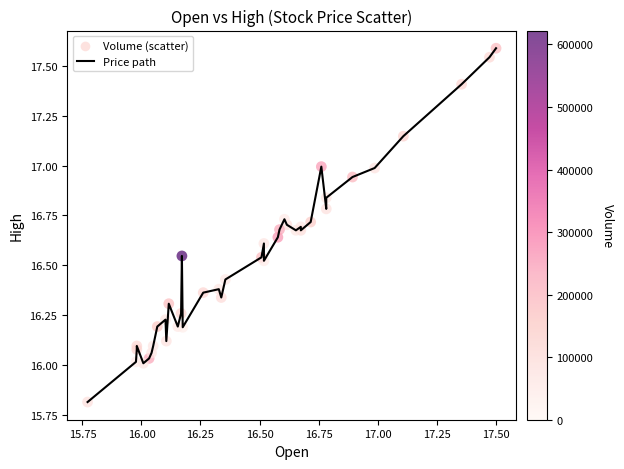

What is the minimum value shown in the chart?

15.8